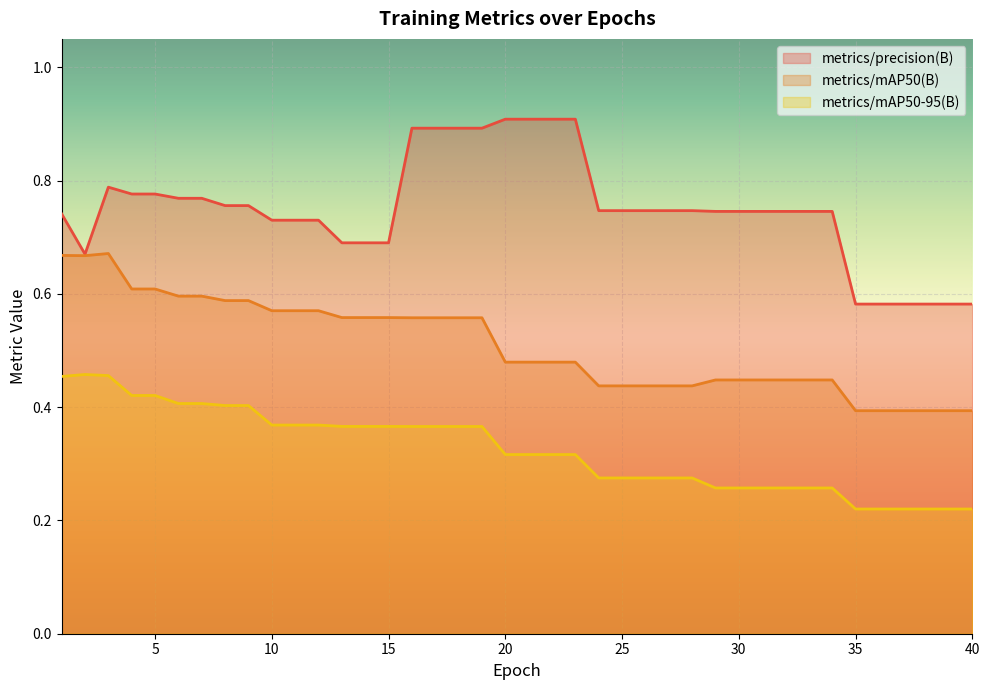

How many metrics/precision(B) values are between 0 and 1?

40